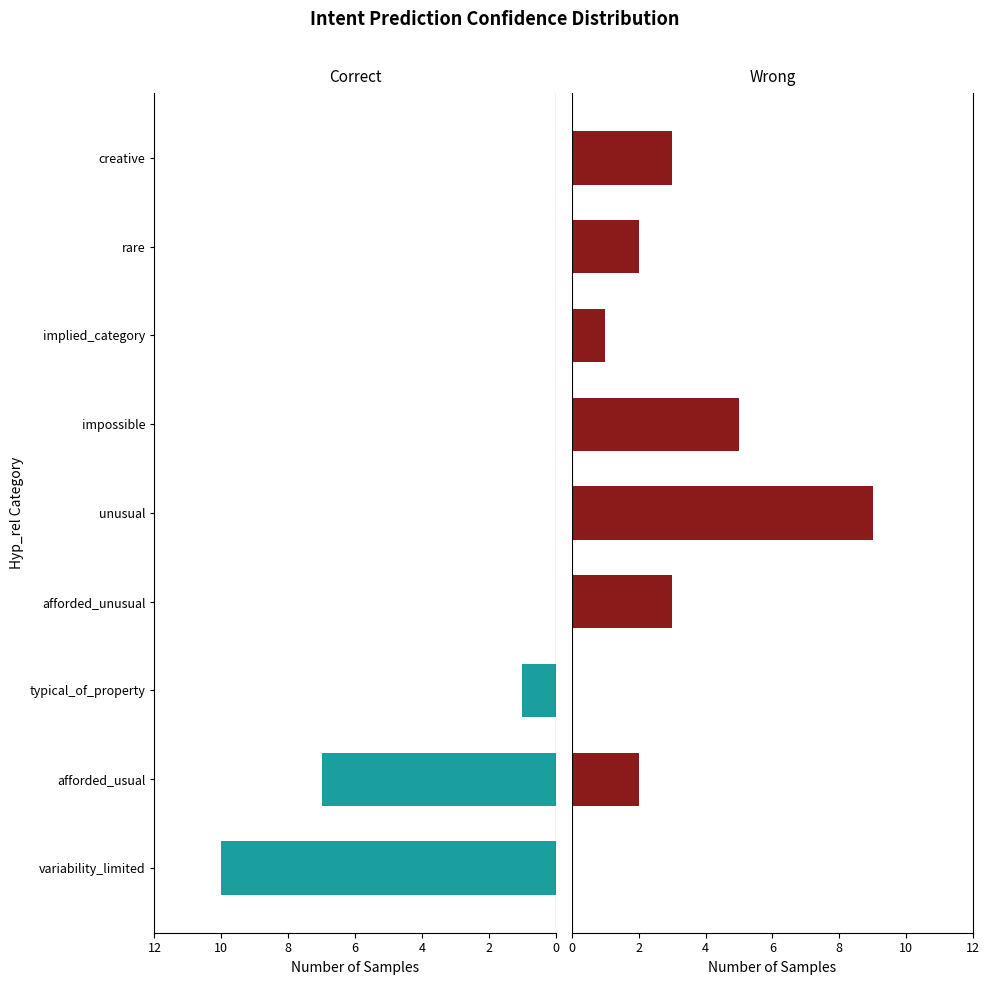

Count the Wrong values in the range 1 to 3.

5